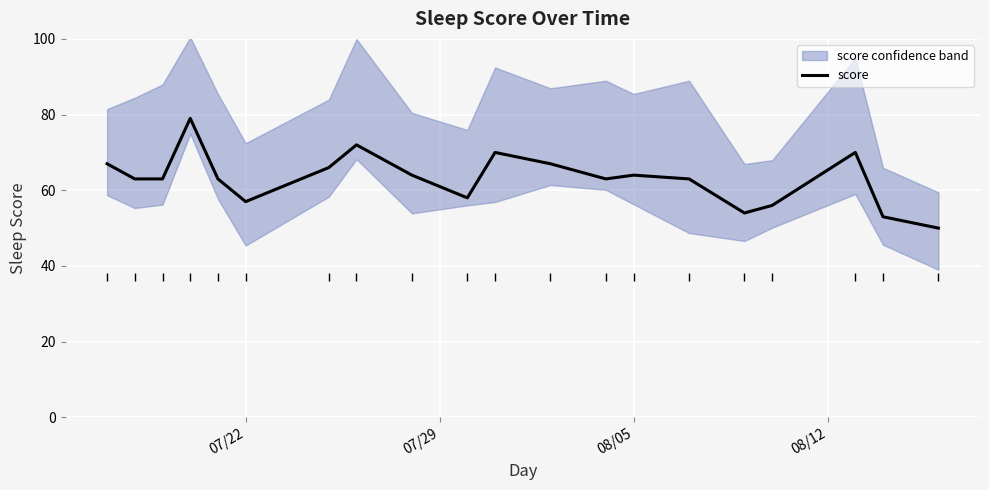

True or false: the data shows 42 at 6.

False